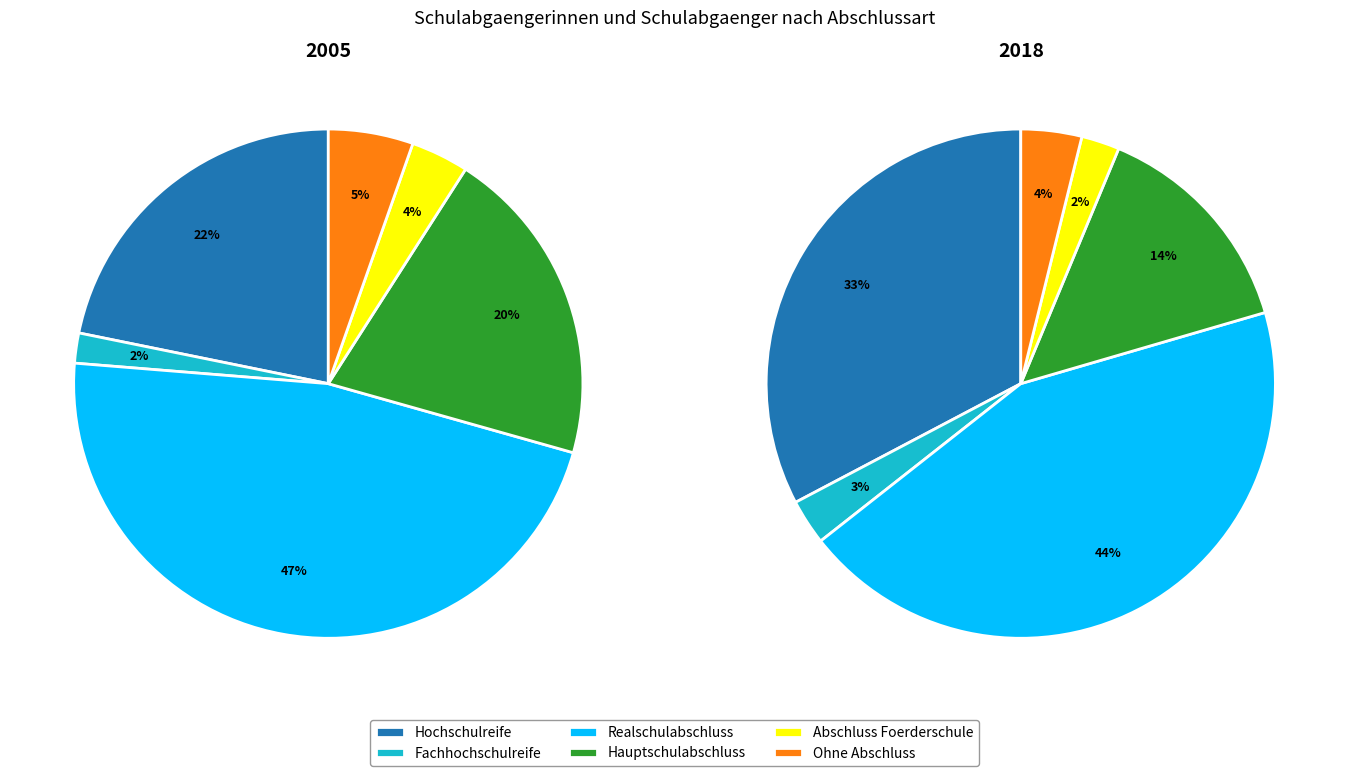

The 4 slice represents 4% of the pie. True or false?

True